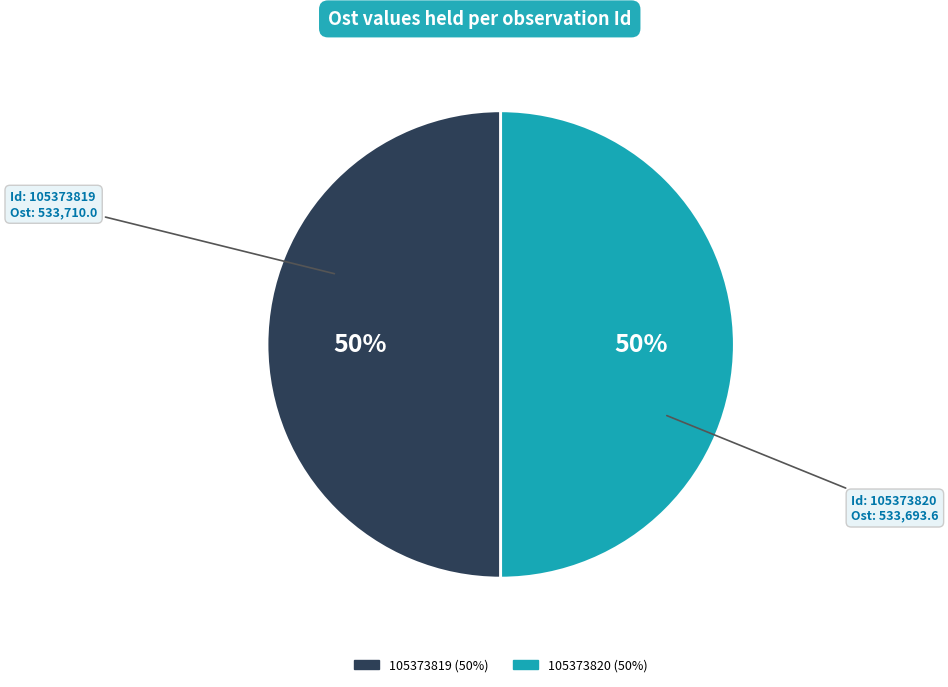

To the nearest percent, what percentage of the pie is 105373819?

50%